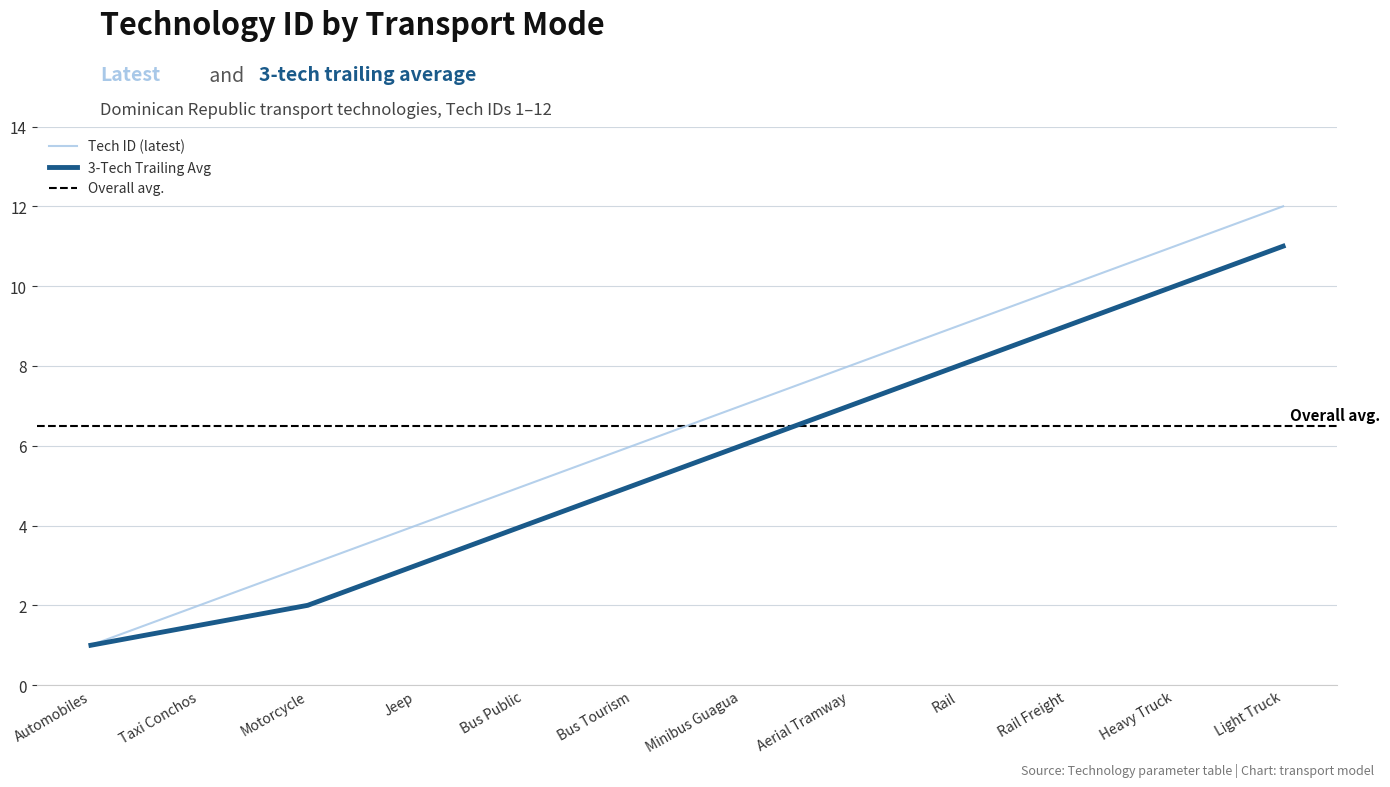

Which has a higher value, Aerial Tramway or Rail Freight?

Rail Freight